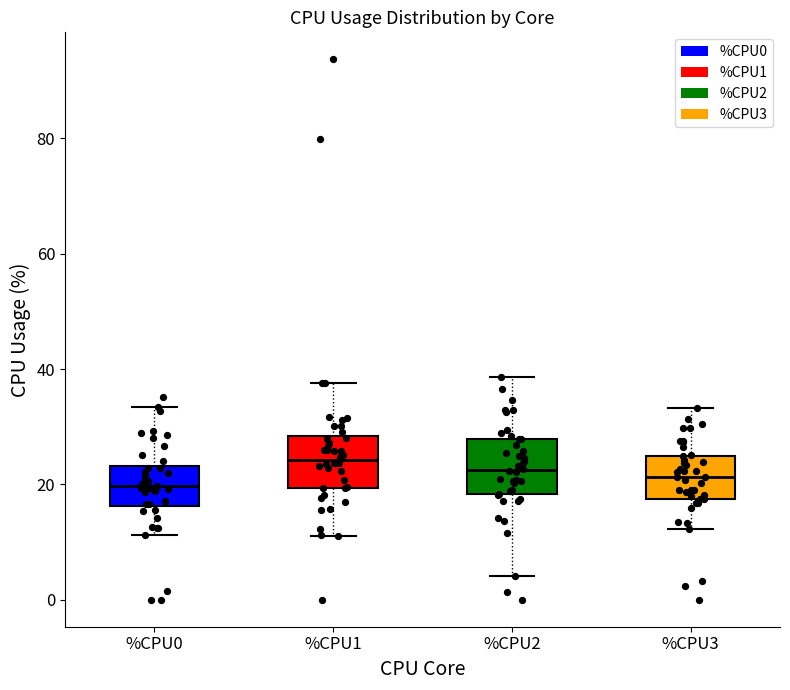

Where is the lower edge of the box for %CPU1 on the y-axis? The values are not printed on the chart, so give them approximately, as read against the axis.

20